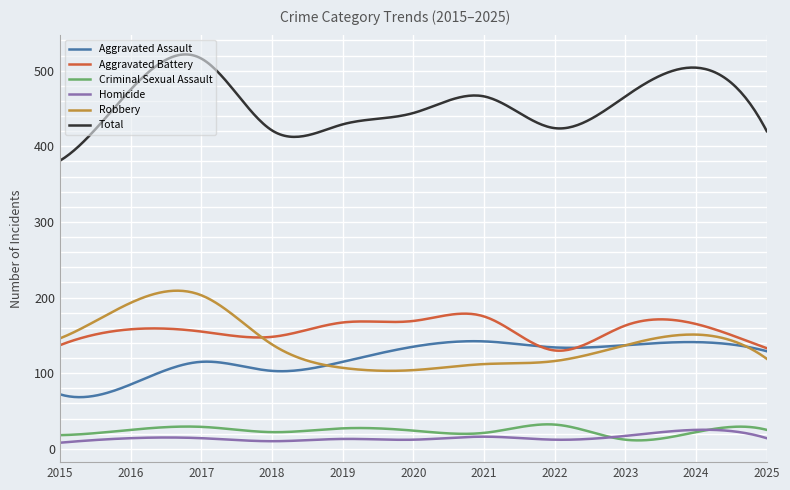

Which series has the largest total across all categories?

Total